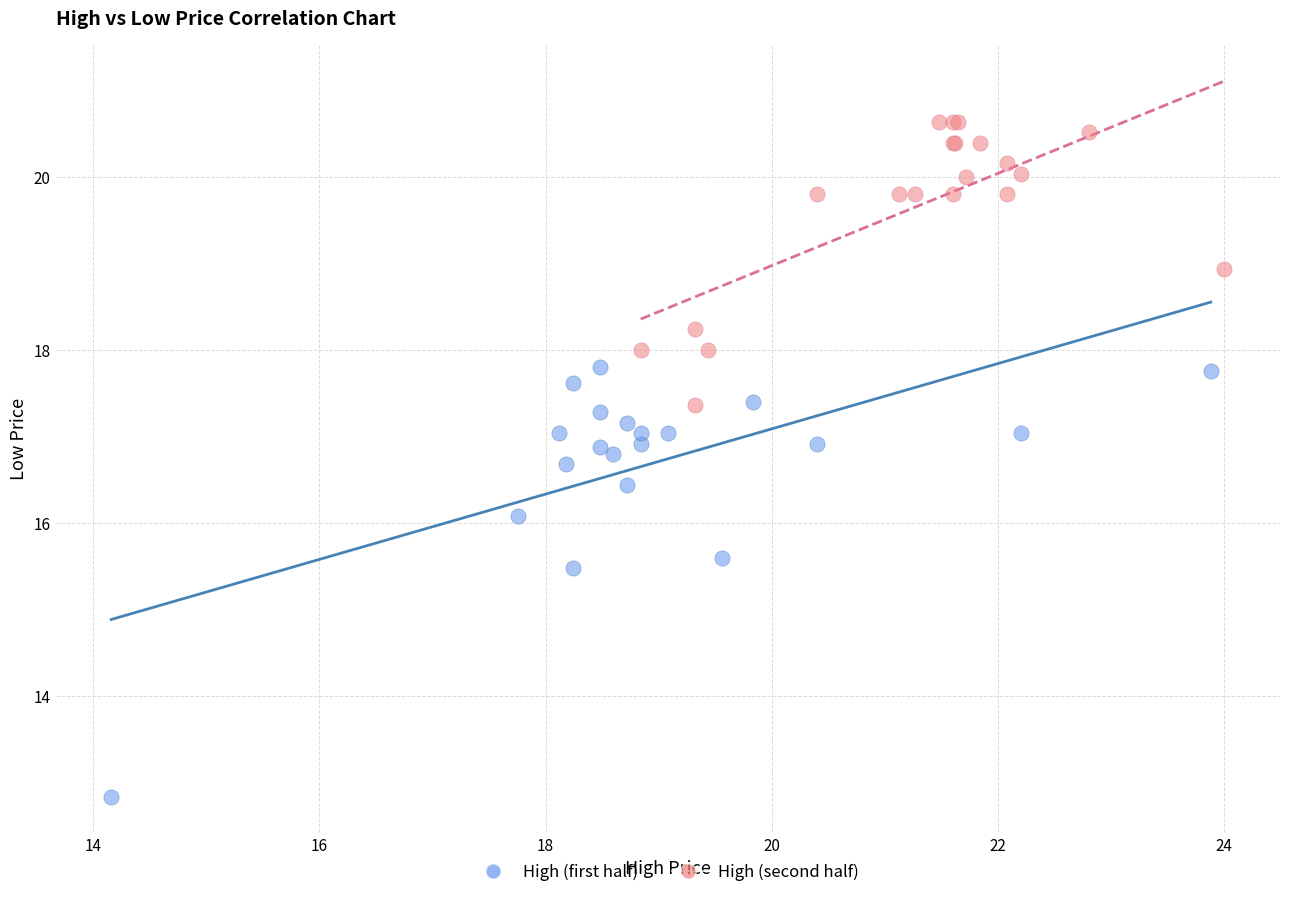

Which series reaches the maximum Y coordinate?

High (second half)